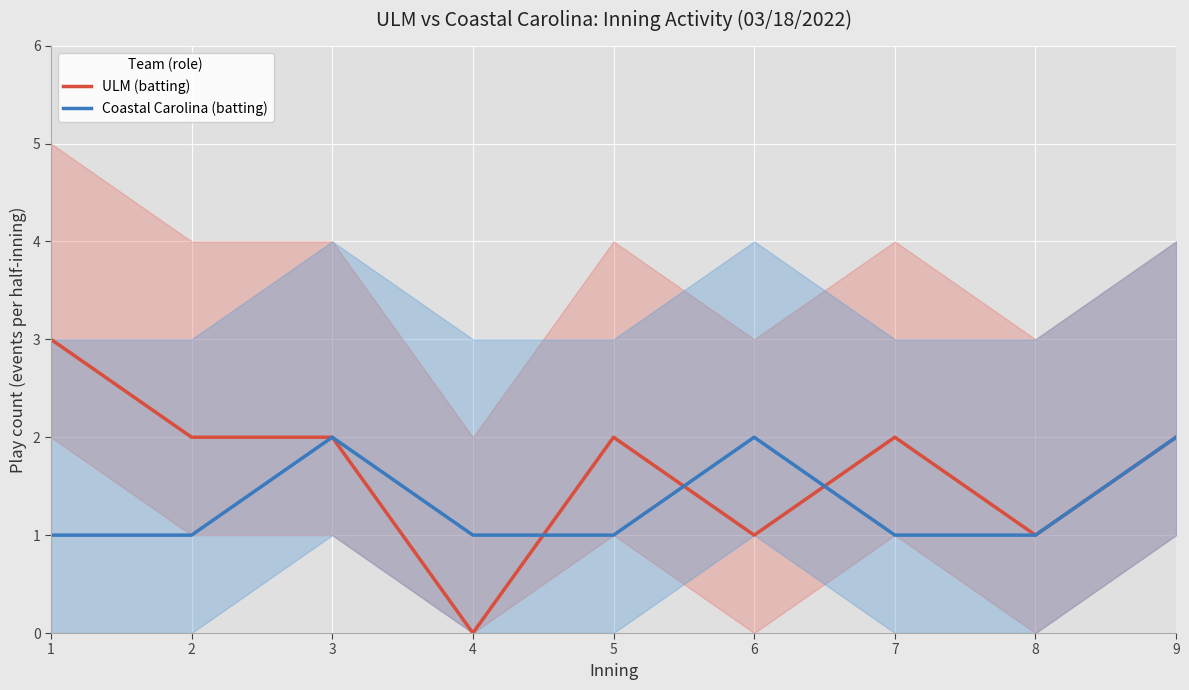

At which label does ULM (batting) first exceed 2?

1